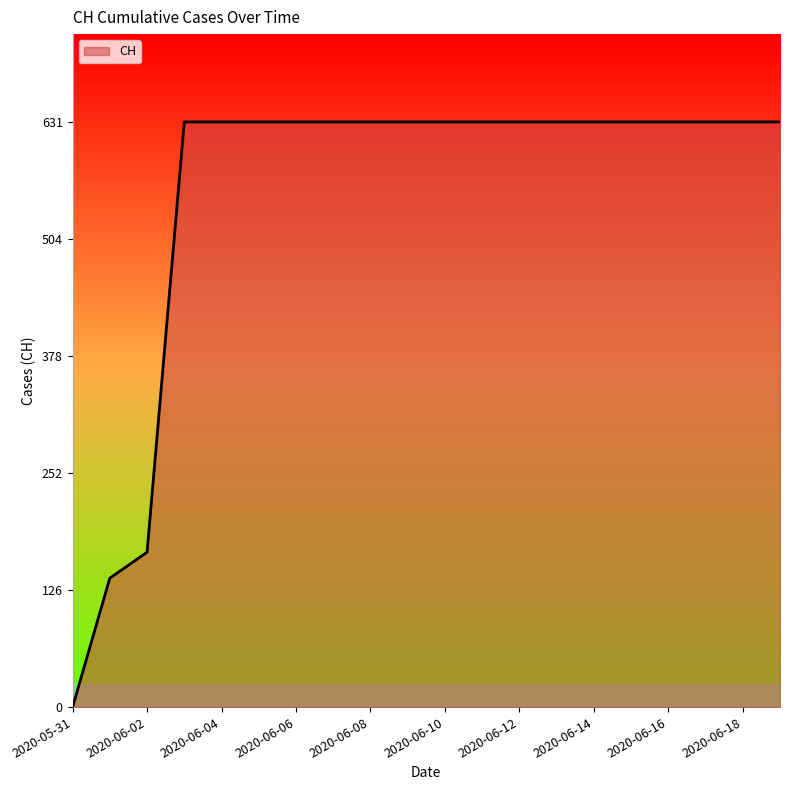

What is the maximum value shown in the chart?

631